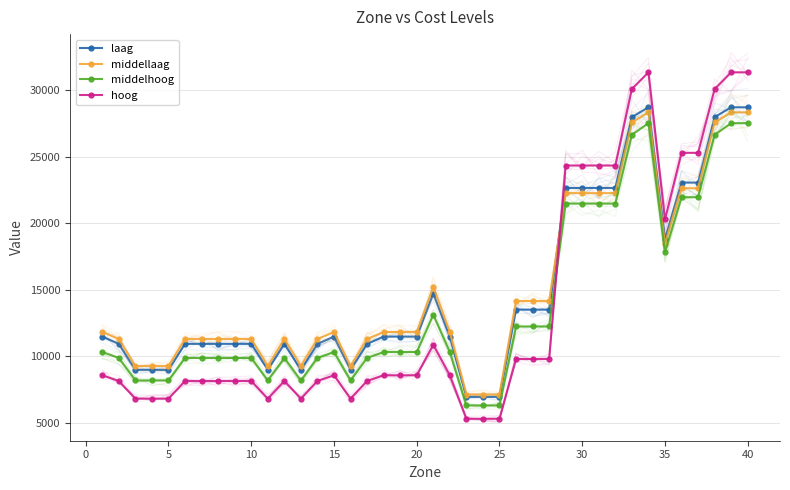

How many values in the hoog series exceed 8587?

22